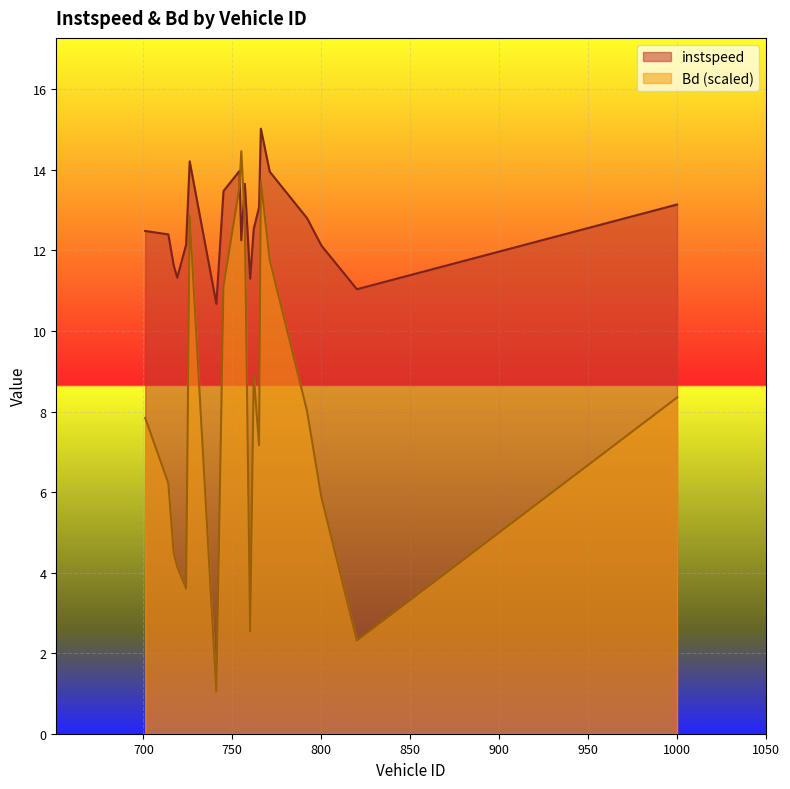

In instspeed, how many points are higher than both neighbors (excluding endpoints)?

4